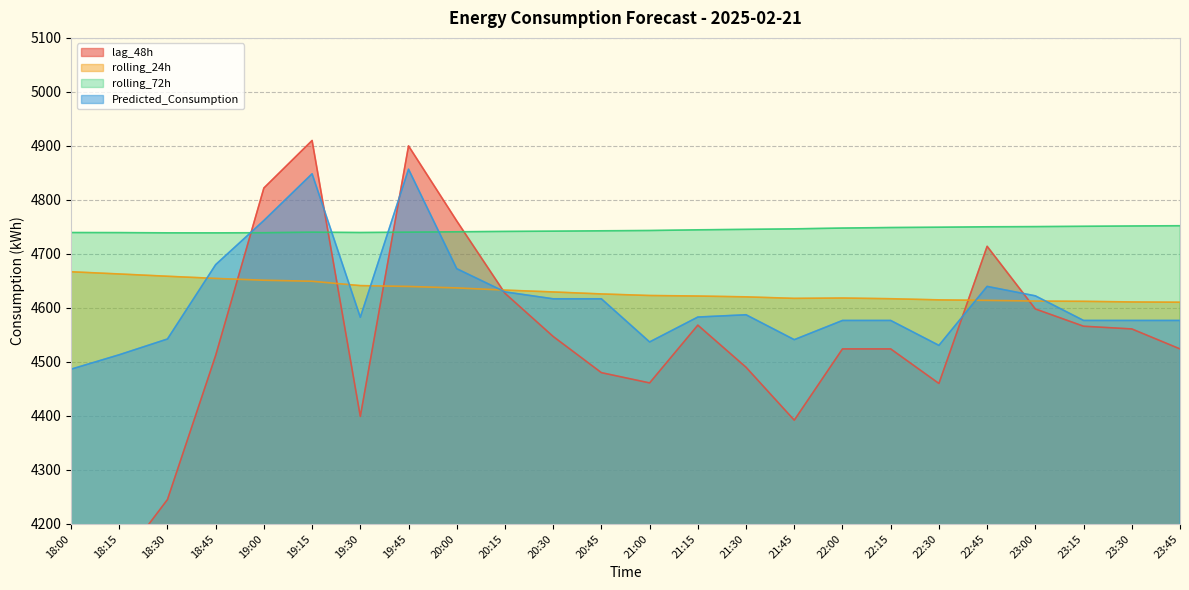

Which series ends up on top after the final intersection of Predicted_Consumption and lag_48h?

Predicted_Consumption